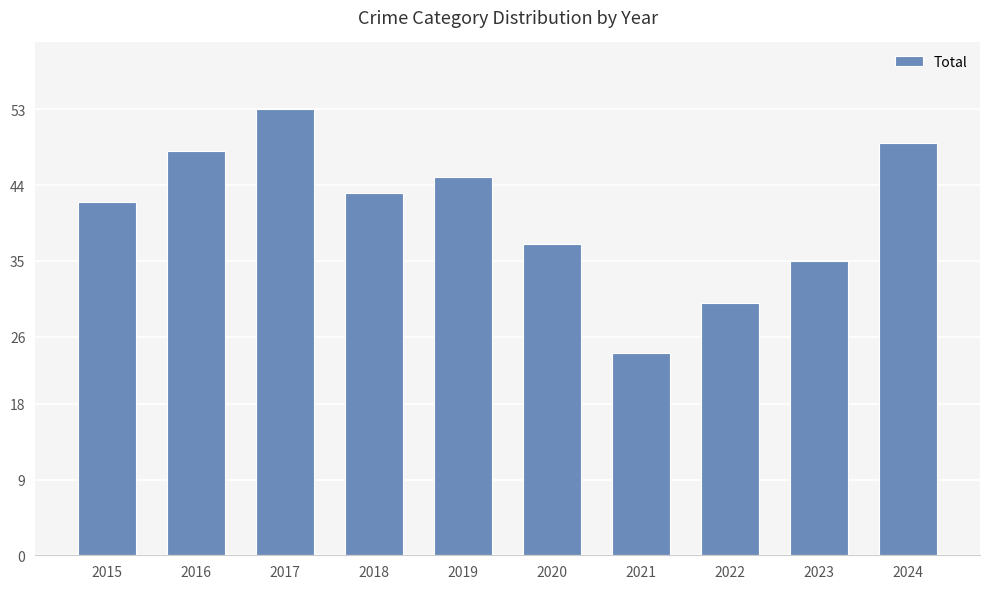

List the labels in order of value, largest first.

2017, 2024, 2016, 2019, 2018, 2015, 2020, 2023, 2022, 2021